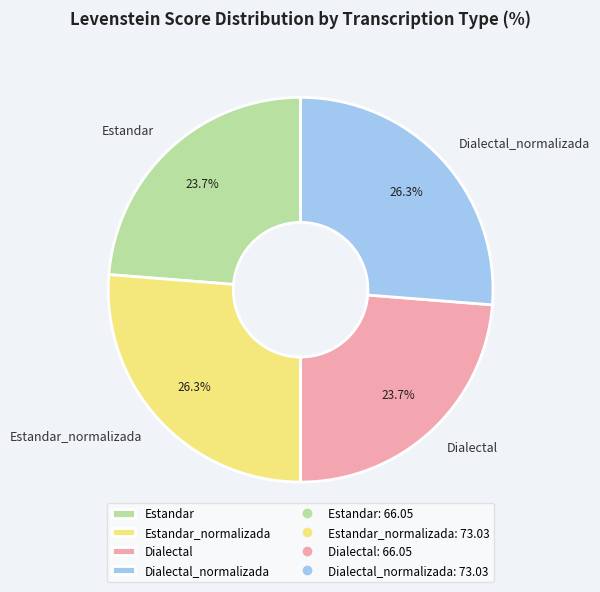

Does Estandar_normalizada account for over 50% of the chart?

No